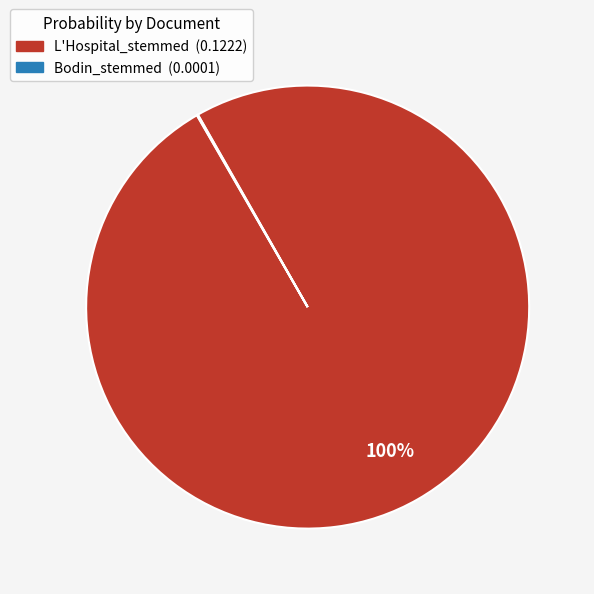

Which category accounts for the majority?

L'Hospital_stemmed